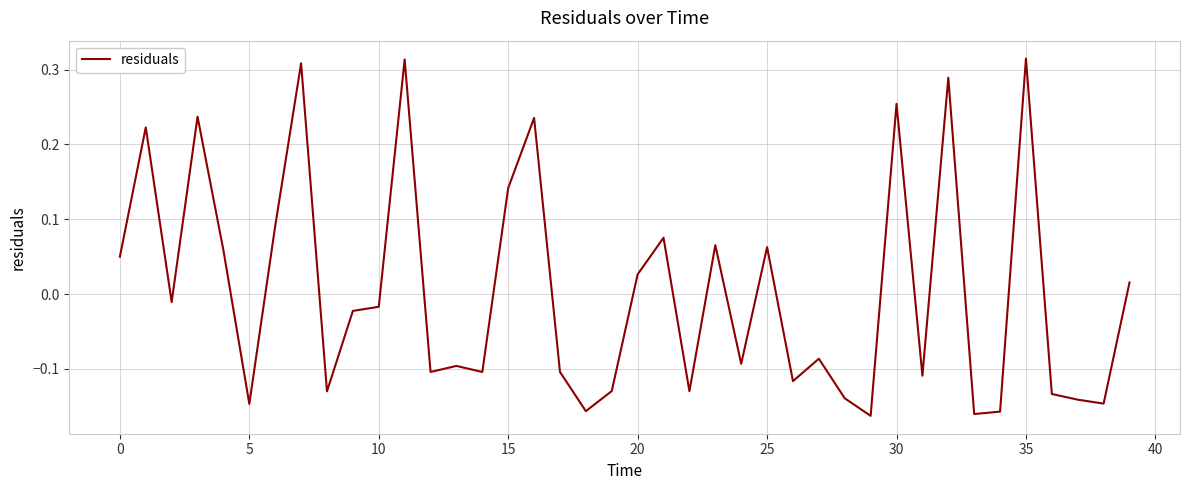

What is the difference between the maximum and minimum values?

0.5